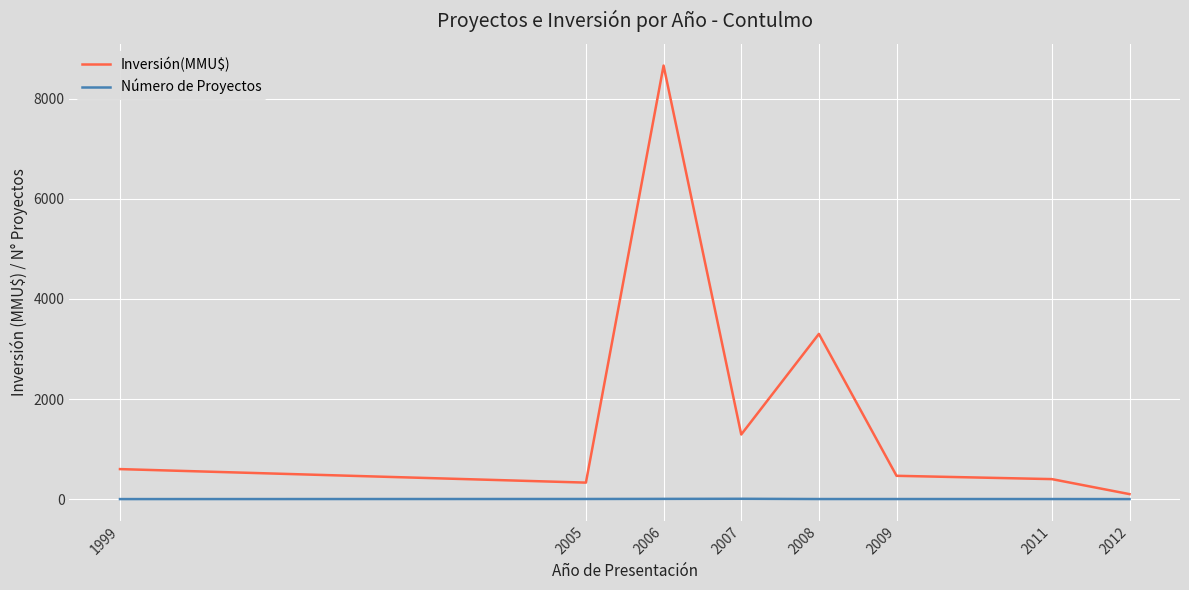

What is the greatest value displayed?

8660